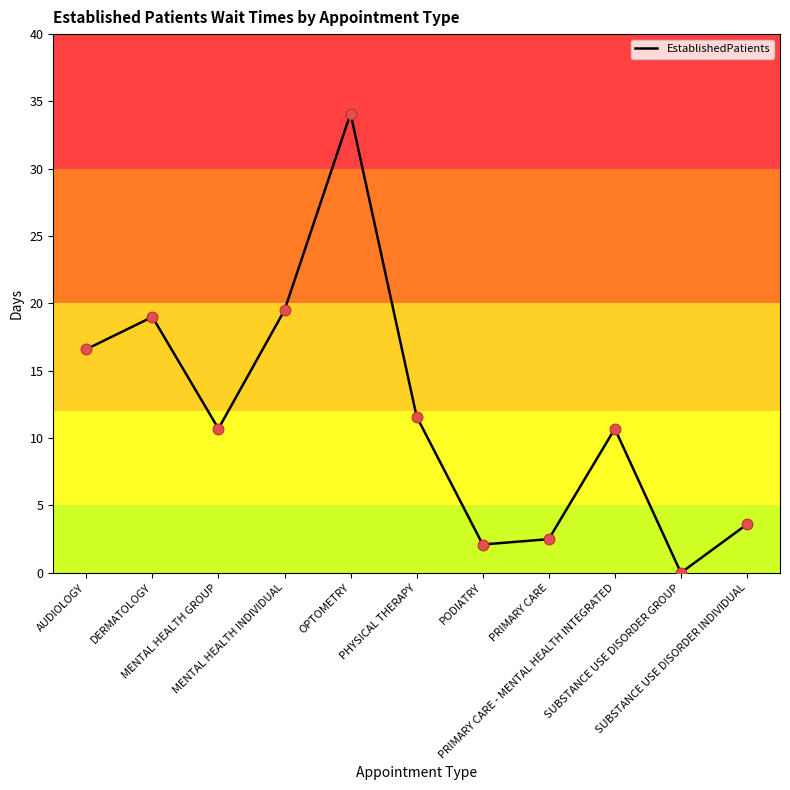

What is the change in value from MENTAL HEALTH GROUP to OPTOMETRY?

+23.4